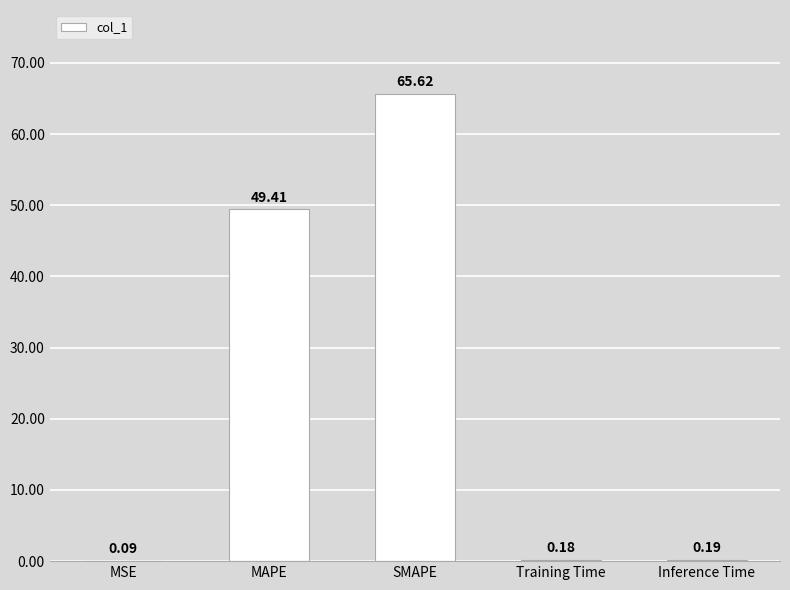

Which category has the highest value across all series?

SMAPE